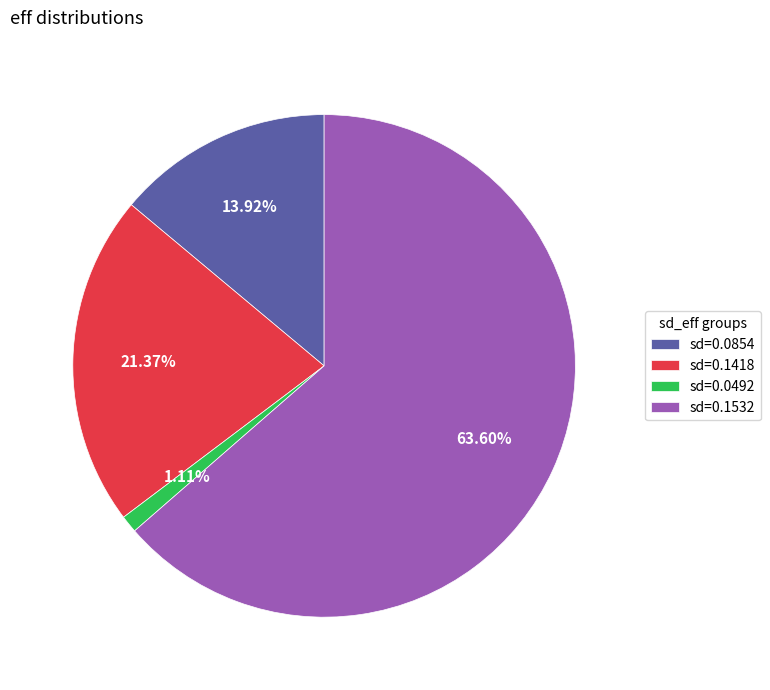

What is the majority slice?

sd=0.1532